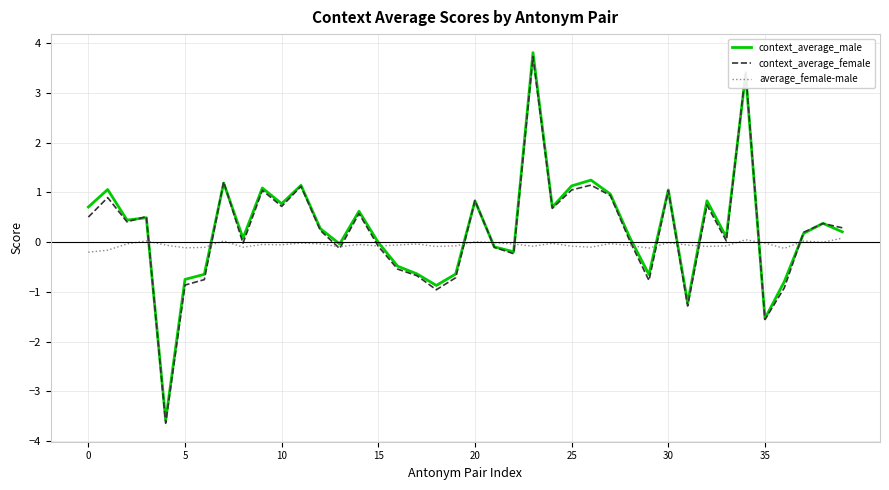

What is the minimum value shown in the chart?

-3.6